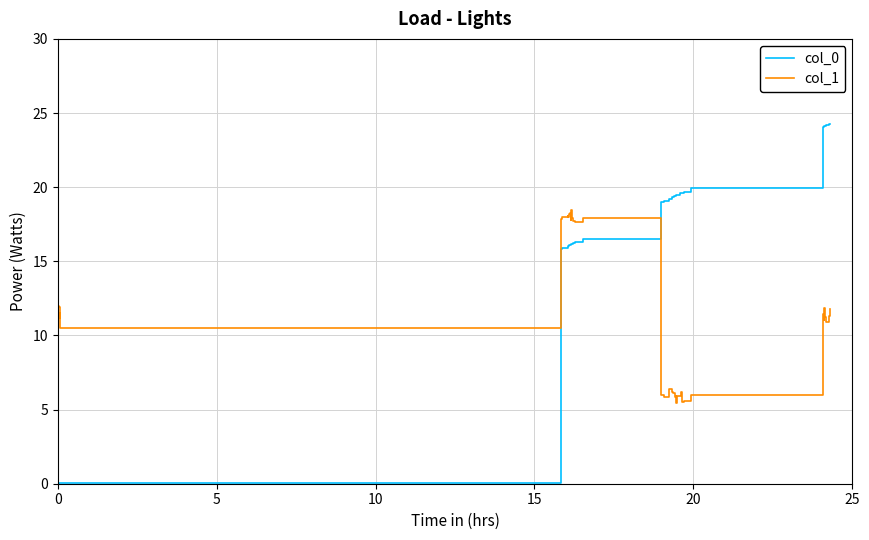

What is the maximum value shown in the chart?

24.3